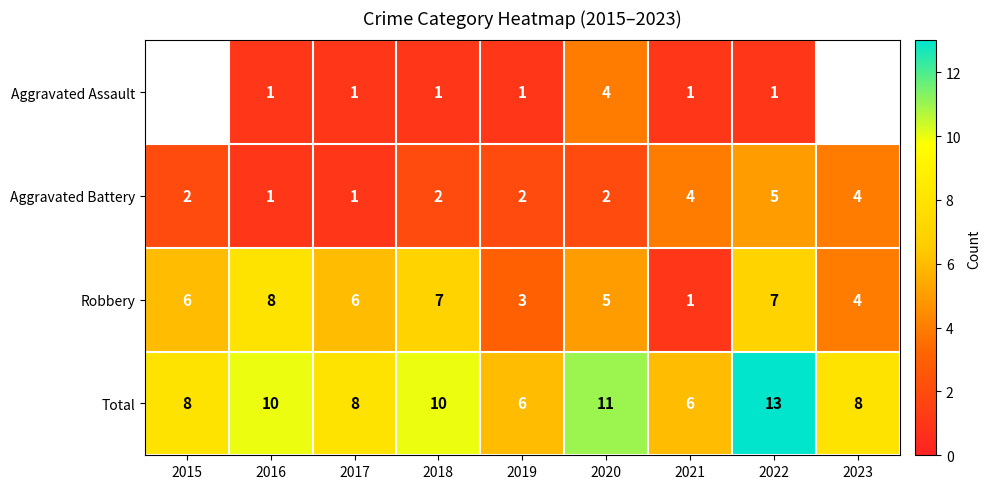

What is the total value across all series at 2019?

12.0